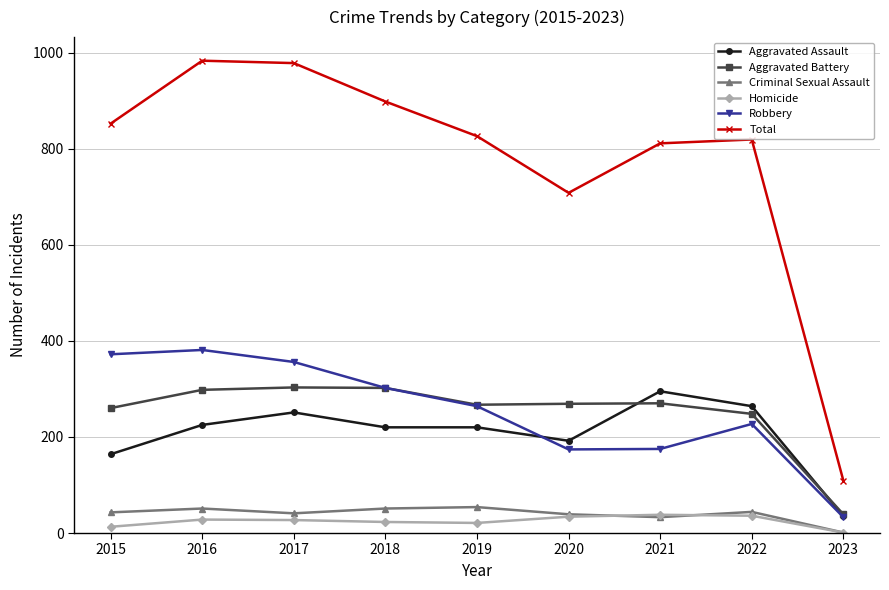

What is the greatest value displayed?

983